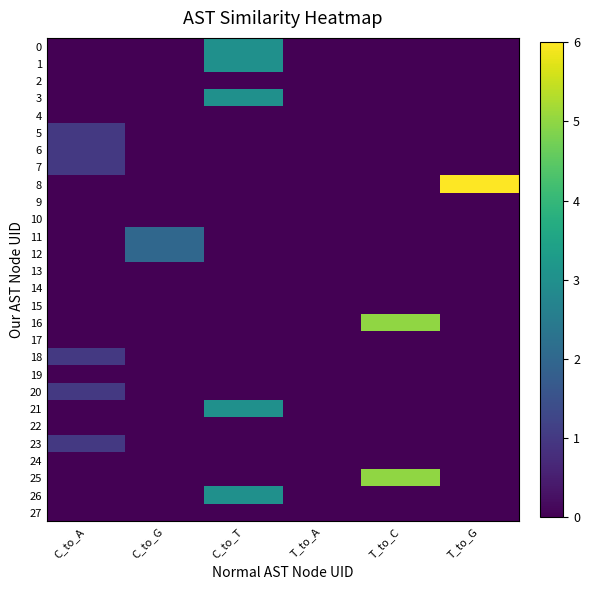

At C_to_A, list the series in order from largest to smallest.

5, 6, 7, 18, 20, 23, 0, 1, 2, 3, 4, 8, 9, 10, 11, 12, 13, 14, 15, 16, 17, 19, 21, 22, 24, 25, 26, 27